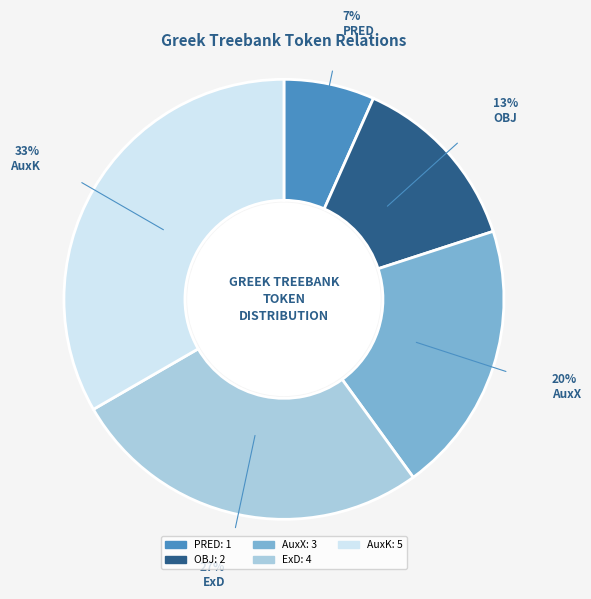

Rank the categories by value from highest to lowest.

AuxK, ExD, AuxX, OBJ, PRED